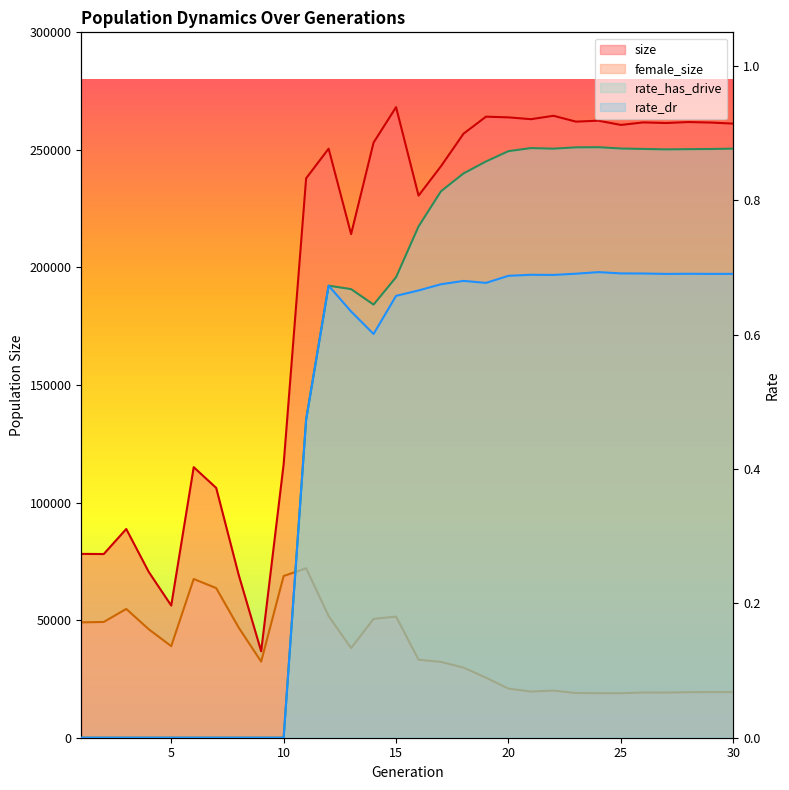

What is the difference between the maximum and minimum values in the female_size series?

53138.0